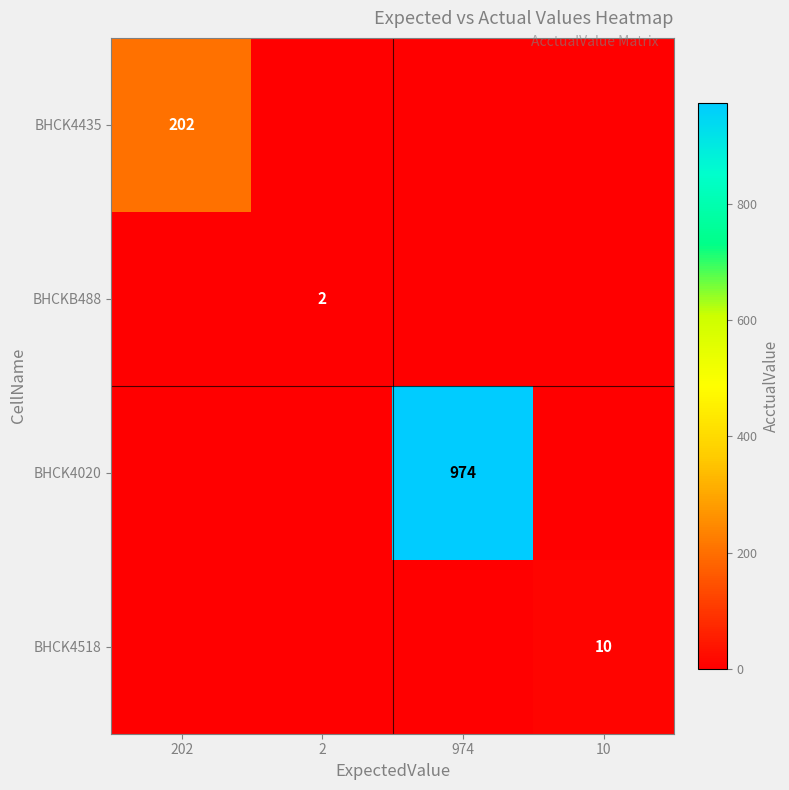

Which has a higher value, 10 or 202?

202